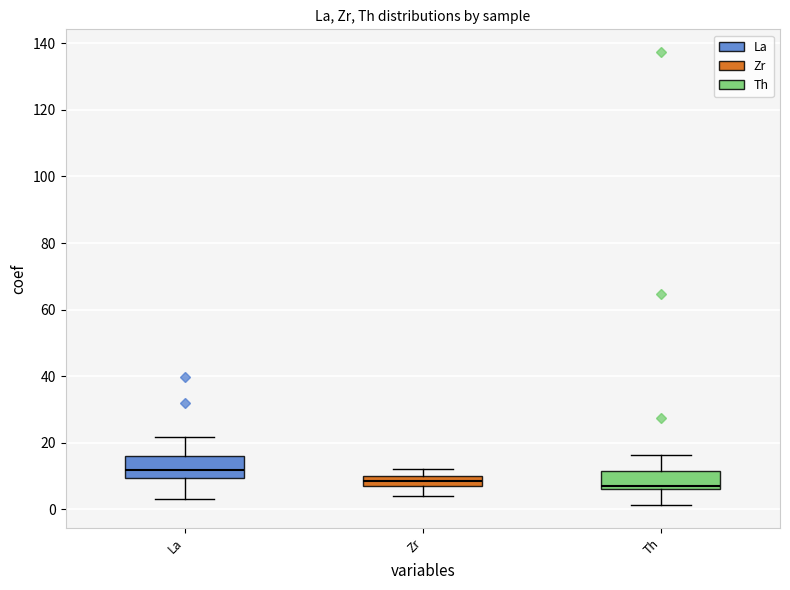

Where does the lower whisker of the box for Zr end on the y-axis? The values are not printed on the chart, so give them approximately, as read against the axis.

4